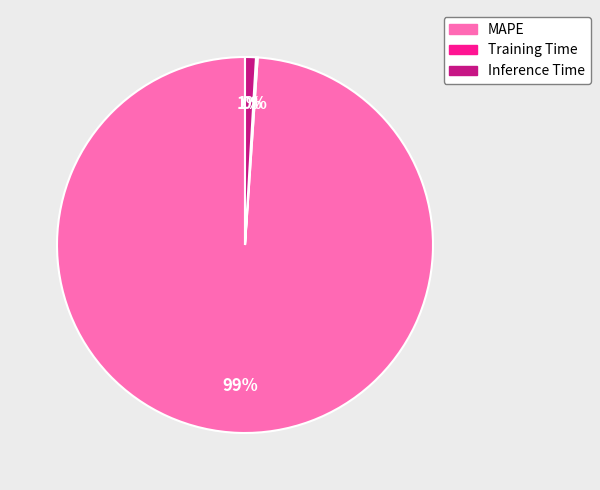

Which category accounts for the majority?

MAPE